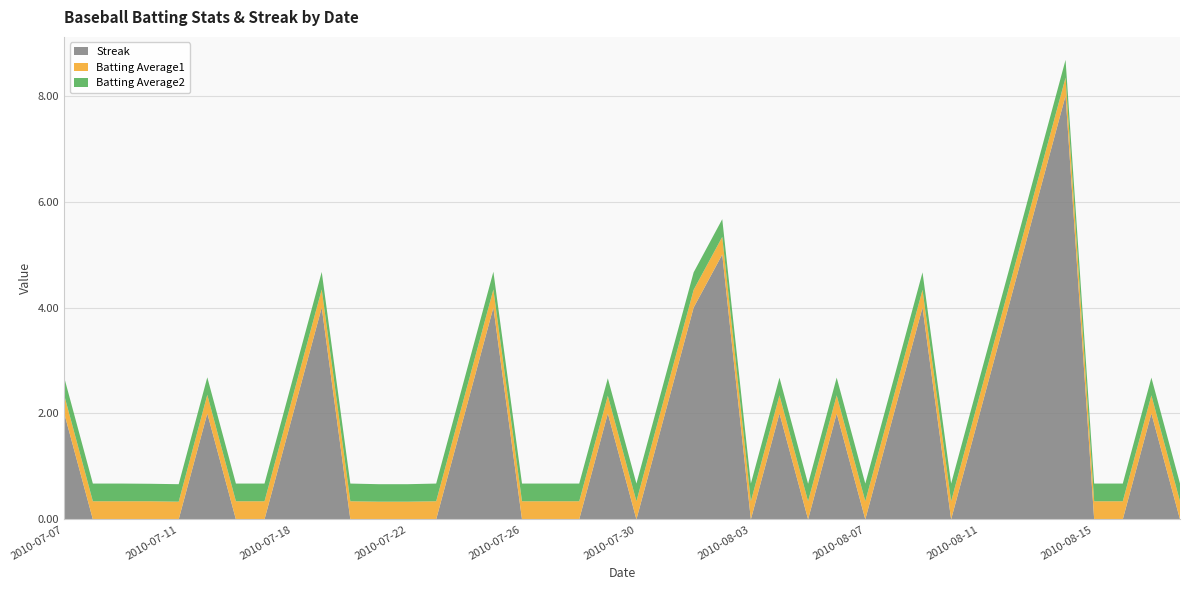

Reading left to right, transcribe all the data shown in this chart.

Streak: 2010-07-07=2.0	2010-07-08=0.0	2010-07-09=0.0	2010-07-10=0.0	2010-07-11=0.0	2010-07-15=2.0	2010-07-16=0.0	2010-07-17=0.0	2010-07-18=2.0	2010-07-19=4.0	2010-07-20=0.0	2010-07-21=0.0	2010-07-22=0.0	2010-07-23=0.0	2010-07-24=2.0	2010-07-25=4.0	2010-07-26=0.0	2010-07-27=0.0	2010-07-28=0.0	2010-07-29=2.0	2010-07-30=0.0	2010-07-31=2.0	2010-08-01=4.0	2010-08-02=5.0	2010-08-03=0.0	2010-08-04=2.0	2010-08-05=0.0	2010-08-06=2.0	2010-08-07=0.0	2010-08-08=2.0	2010-08-09=4.0	2010-08-10=0.0	2010-08-11=2.0	2010-08-12=4.0	2010-08-13=6.0	2010-08-14=8.0	2010-08-15=0.0	2010-08-16=0.0	2010-08-17=2.0	2010-08-18=0.0
Batting Average1: 2010-07-07=0.3	2010-07-08=0.3	2010-07-09=0.3	2010-07-10=0.3	2010-07-11=0.3	2010-07-15=0.4	2010-07-16=0.3	2010-07-17=0.3	2010-07-18=0.3	2010-07-19=0.3	2010-07-20=0.3	2010-07-21=0.3	2010-07-22=0.3	2010-07-23=0.3	2010-07-24=0.3	2010-07-25=0.3	2010-07-26=0.3	2010-07-27=0.3	2010-07-28=0.3	2010-07-29=0.3	2010-07-30=0.3	2010-07-31=0.3	2010-08-01=0.3	2010-08-02=0.3	2010-08-03=0.3	2010-08-04=0.3	2010-08-05=0.3	2010-08-06=0.3	2010-08-07=0.3	2010-08-08=0.3	2010-08-09=0.3	2010-08-10=0.3	2010-08-11=0.3	2010-08-12=0.3	2010-08-13=0.3	2010-08-14=0.3	2010-08-15=0.3	2010-08-16=0.3	2010-08-17=0.3	2010-08-18=0.3
Batting Average2: 2010-07-07=0.3	2010-07-08=0.3	2010-07-09=0.3	2010-07-10=0.3	2010-07-11=0.3	2010-07-15=0.3	2010-07-16=0.3	2010-07-17=0.3	2010-07-18=0.3	2010-07-19=0.3	2010-07-20=0.3	2010-07-21=0.3	2010-07-22=0.3	2010-07-23=0.3	2010-07-24=0.3	2010-07-25=0.3	2010-07-26=0.3	2010-07-27=0.3	2010-07-28=0.3	2010-07-29=0.3	2010-07-30=0.3	2010-07-31=0.3	2010-08-01=0.3	2010-08-02=0.3	2010-08-03=0.3	2010-08-04=0.3	2010-08-05=0.3	2010-08-06=0.3	2010-08-07=0.3	2010-08-08=0.3	2010-08-09=0.3	2010-08-10=0.3	2010-08-11=0.3	2010-08-12=0.3	2010-08-13=0.3	2010-08-14=0.3	2010-08-15=0.3	2010-08-16=0.3	2010-08-17=0.3	2010-08-18=0.3